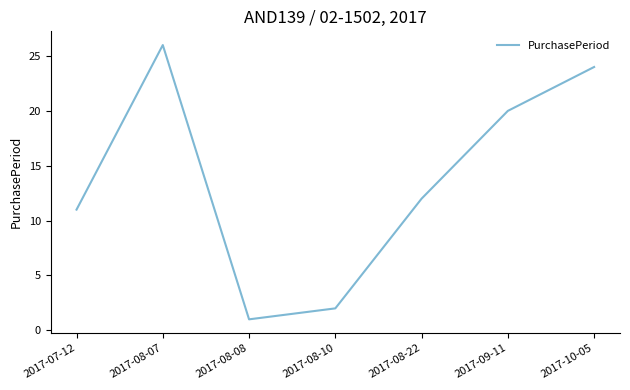

List the labels in order of value, largest first.

2017-08-07, 2017-10-05, 2017-09-11, 2017-08-22, 2017-07-12, 2017-08-10, 2017-08-08